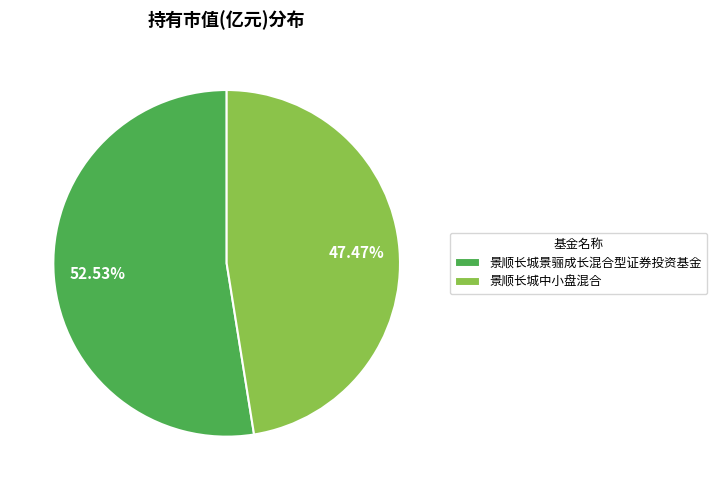

Between 景顺长城中小盘混合 and 景顺长城景骊成长混合型证券投资基金, which is larger?

景顺长城景骊成长混合型证券投资基金